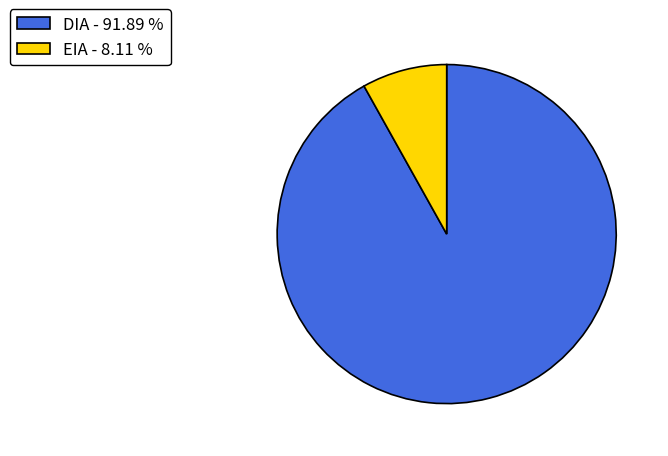

Does DIA represent more than half of the total?

Yes